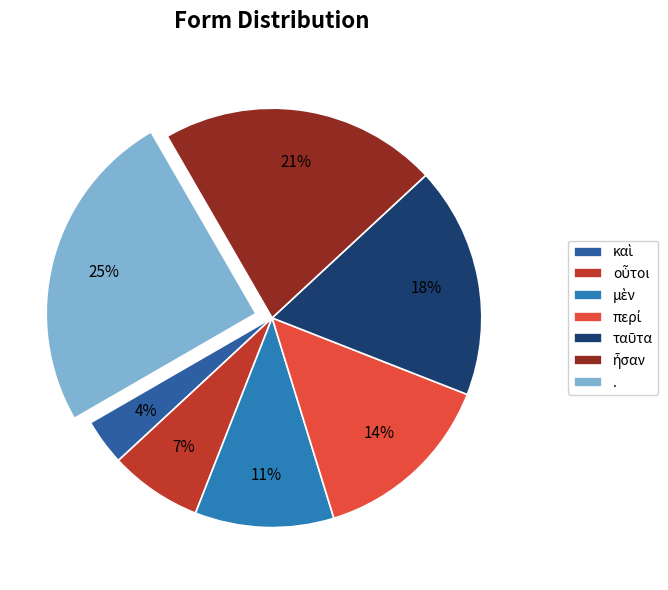

Which category has the biggest portion of the pie?

.